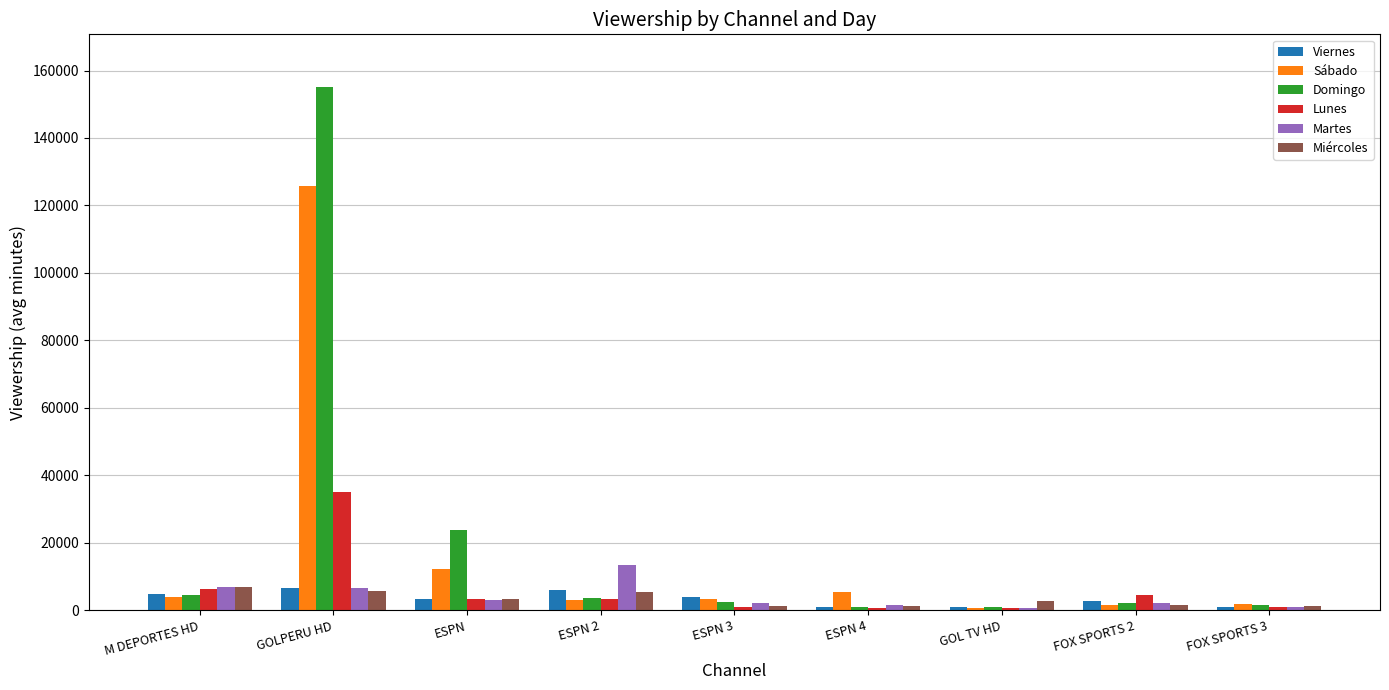

Which series has the largest range (max minus min)?

Domingo